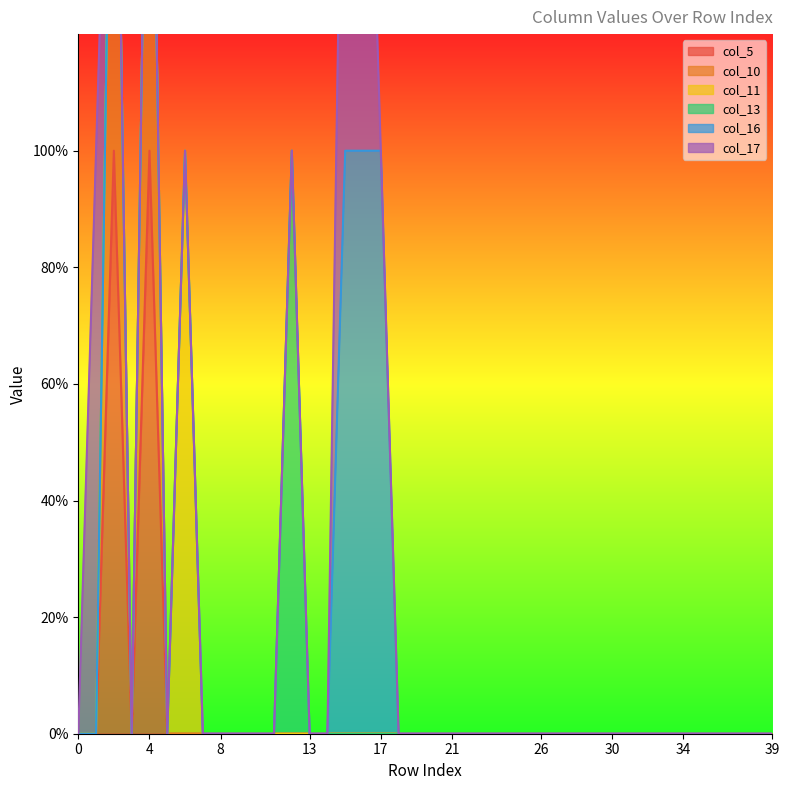

What are all the series names shown in the legend?

col_5, col_10, col_11, col_13, col_16, col_17